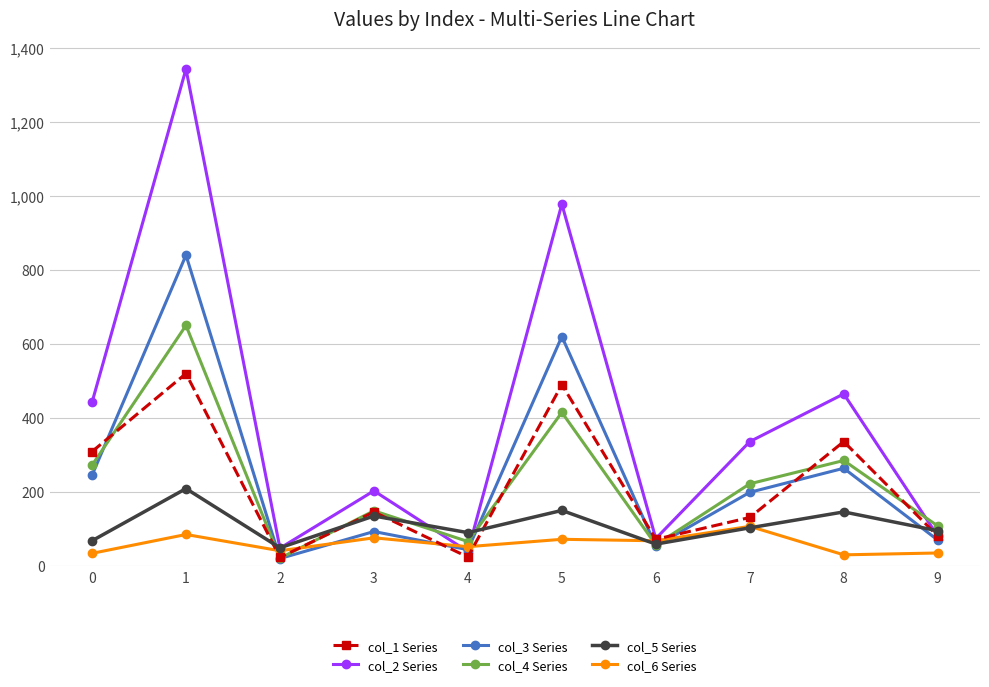

Does the chart have visible grid lines?

Yes